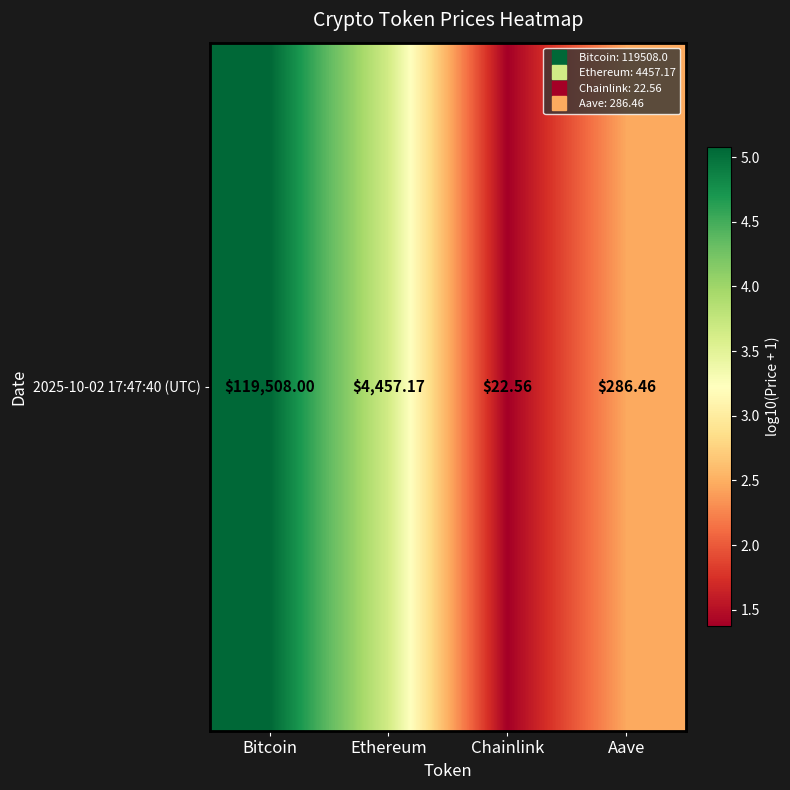

The value at Bitcoin is 7.3. True or false?

False